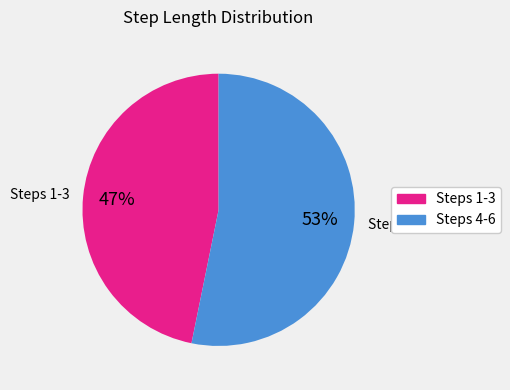

Does 2 account for over 50% of the chart?

No